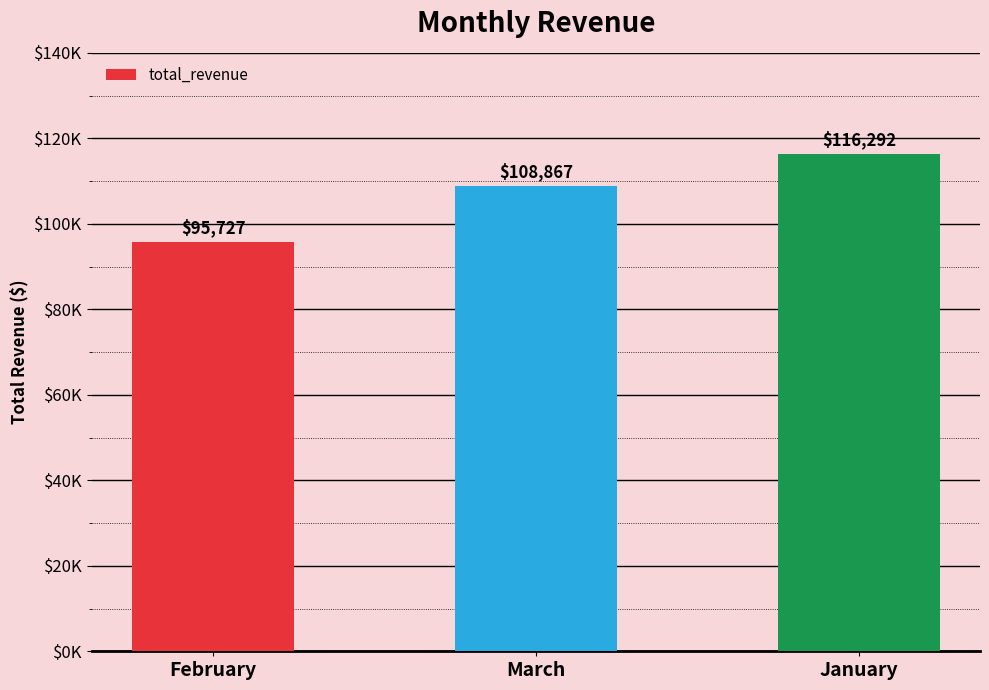

Which category has the highest value across all series?

January